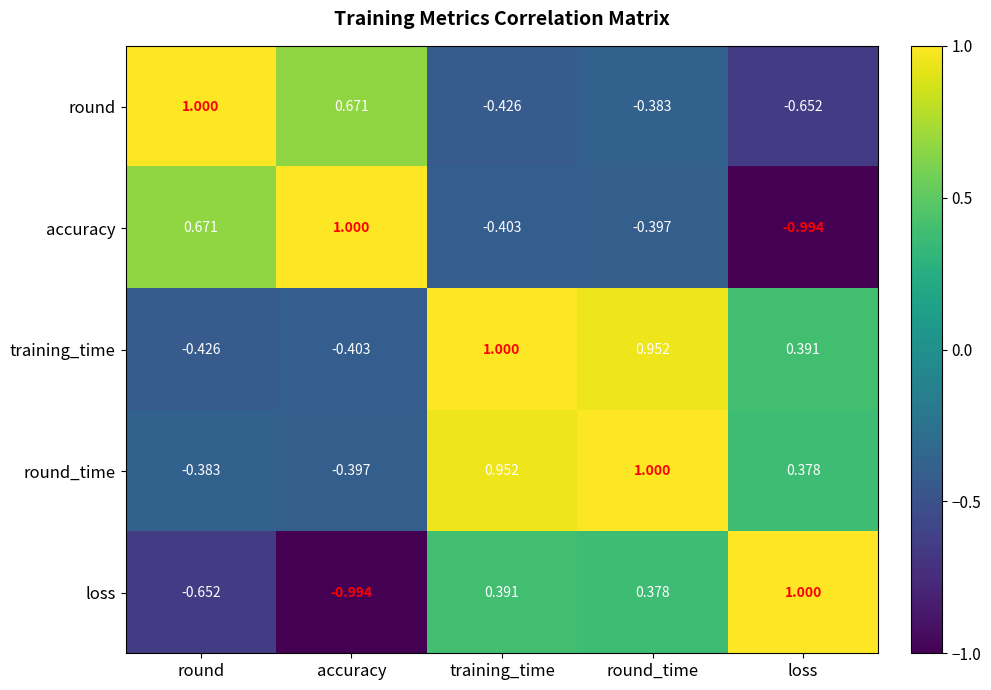

What is the spread (max minus min) of values at round?

1.7